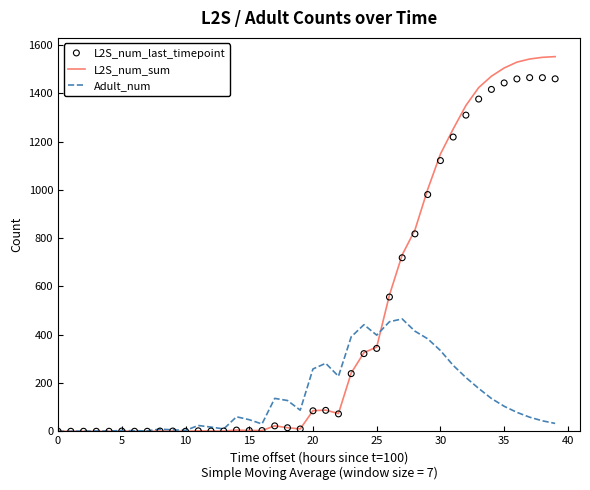

Which series reaches the minimum Y coordinate?

L2S_num_sum